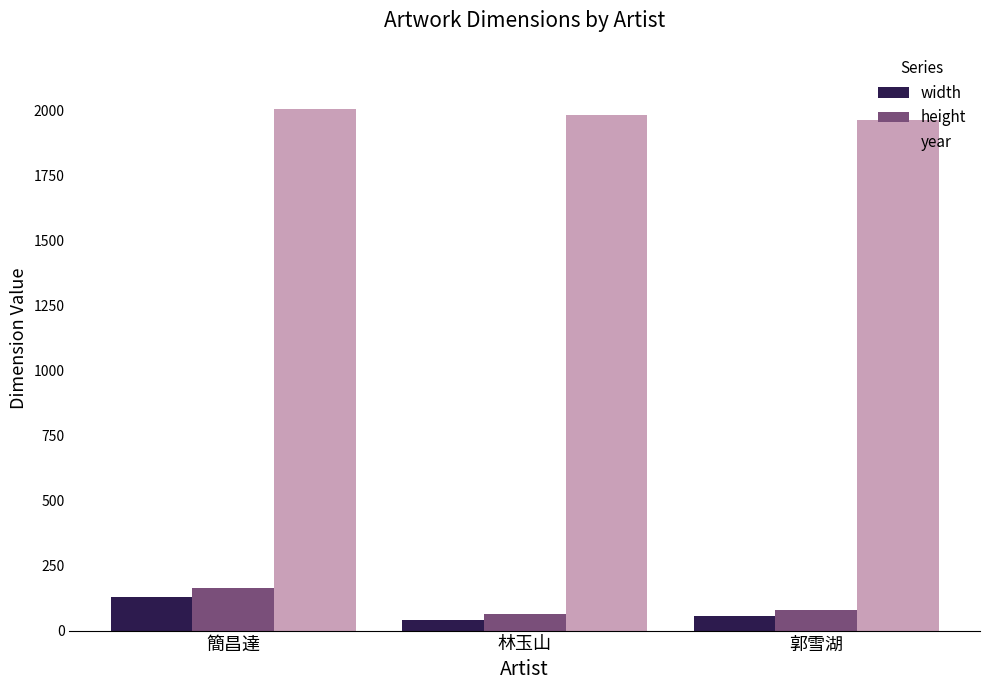

Which category has the lowest value in the year series?

郭雪湖